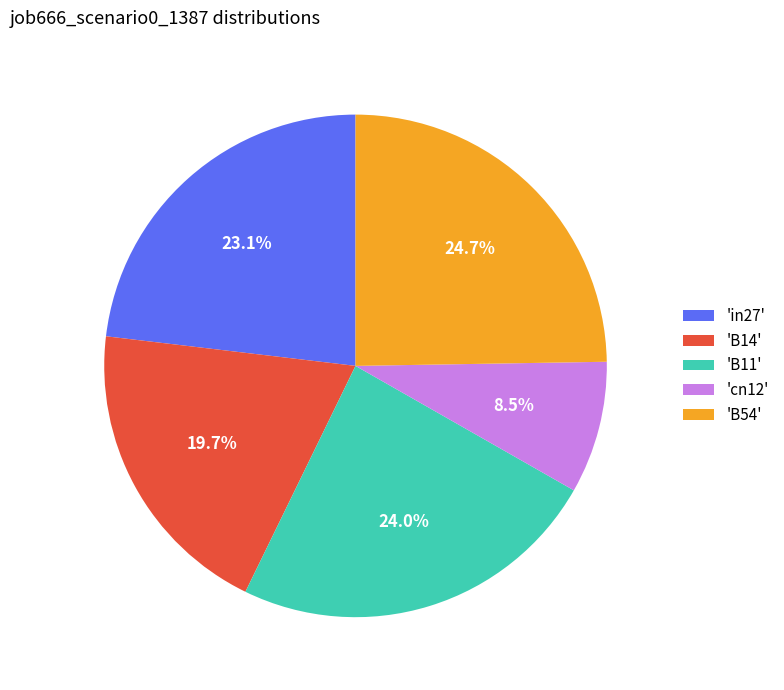

Which category has the smallest portion of the pie?

'cn12'